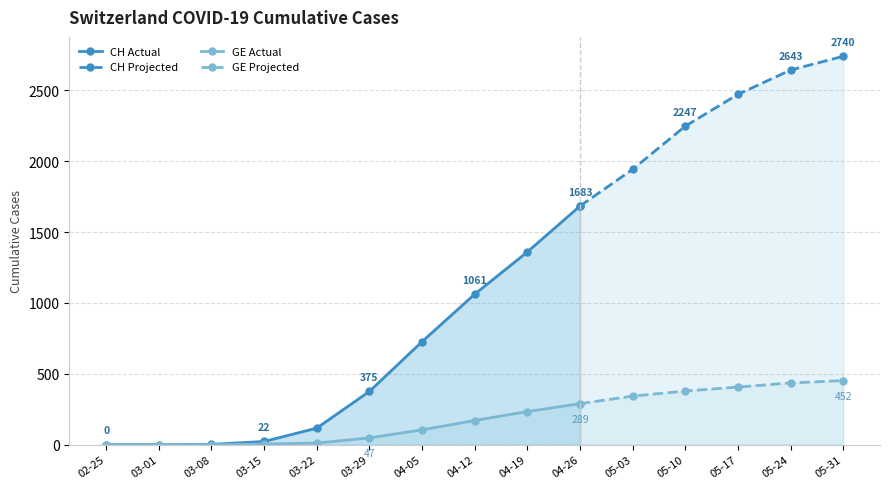

What is the label of the 3rd point from the left?

2020-03-08